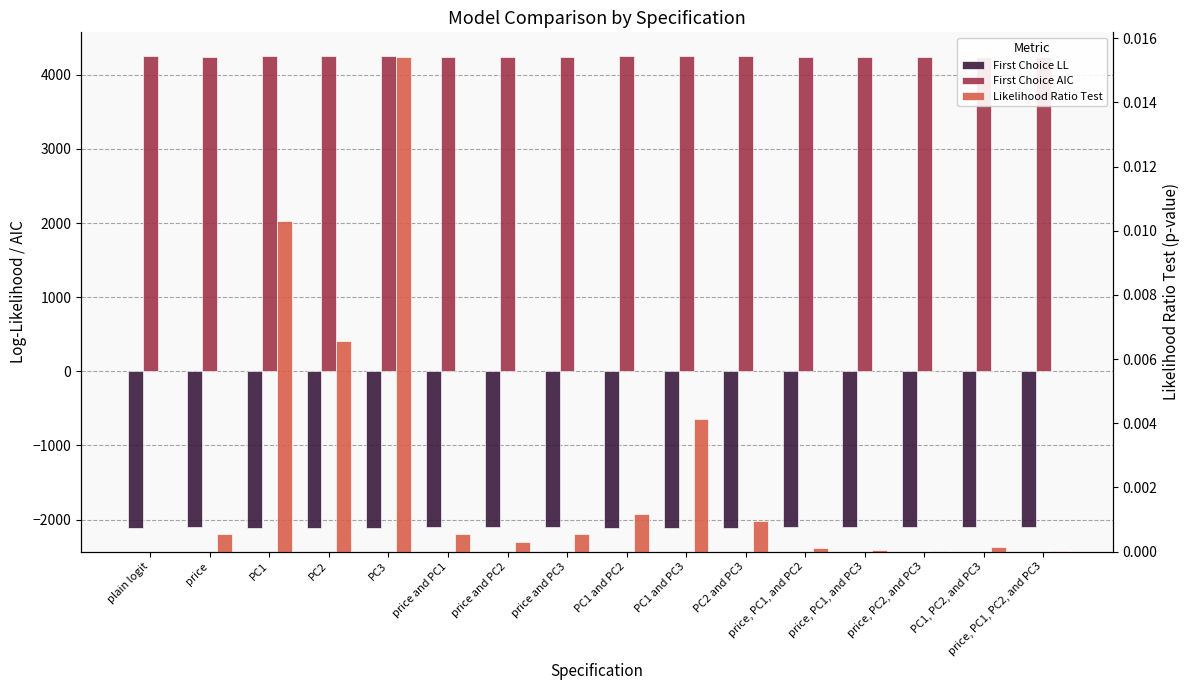

What is the total value across all series at PC1 and PC3?

2142.4